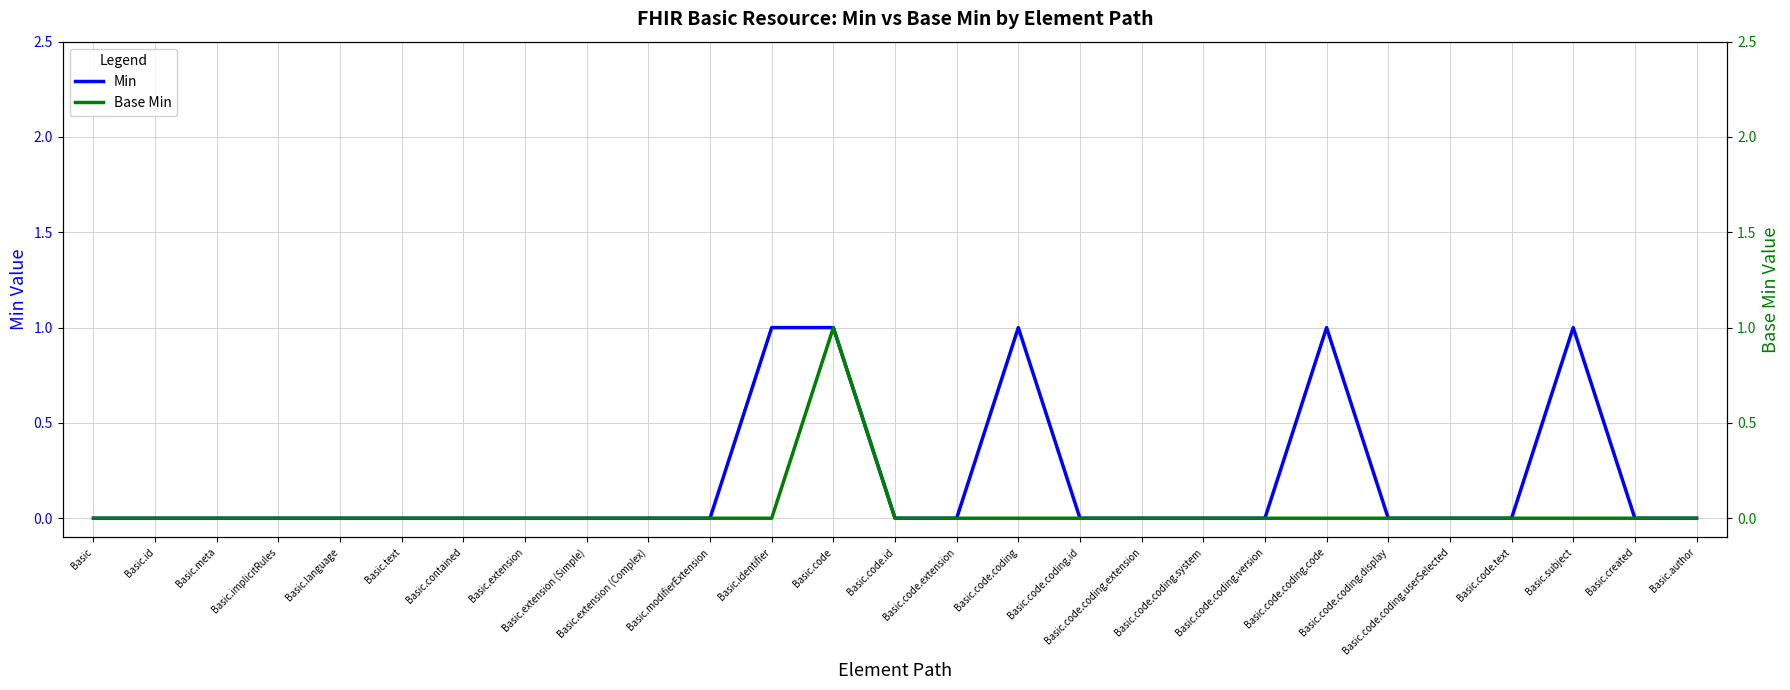

Which has a higher value, Basic.modifierExtension or Basic.author?

Basic.modifierExtension